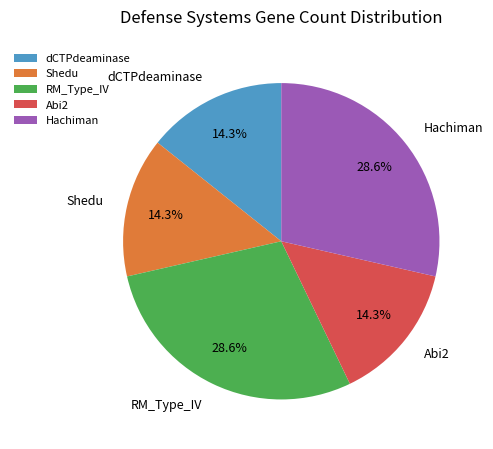

Is Shedu the majority of the pie?

No